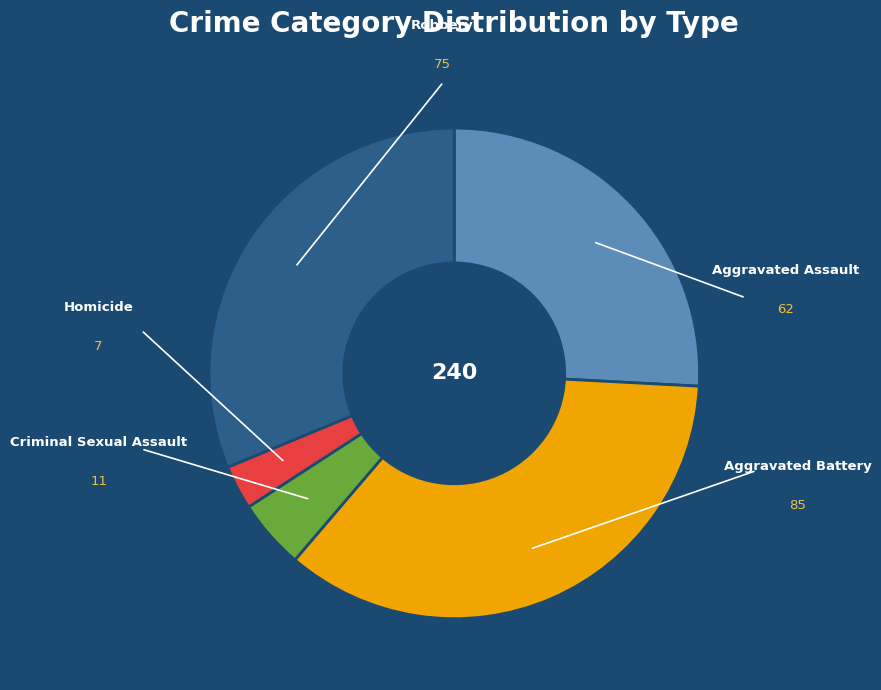

How many slices are in this pie chart?

5